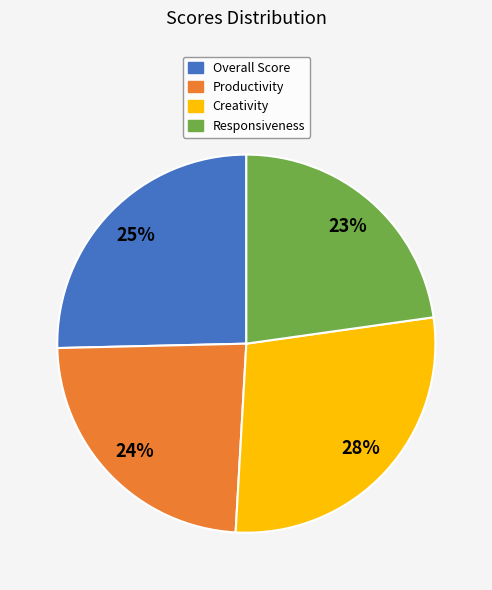

Do Responsiveness and Productivity together represent more than half of the pie?

No